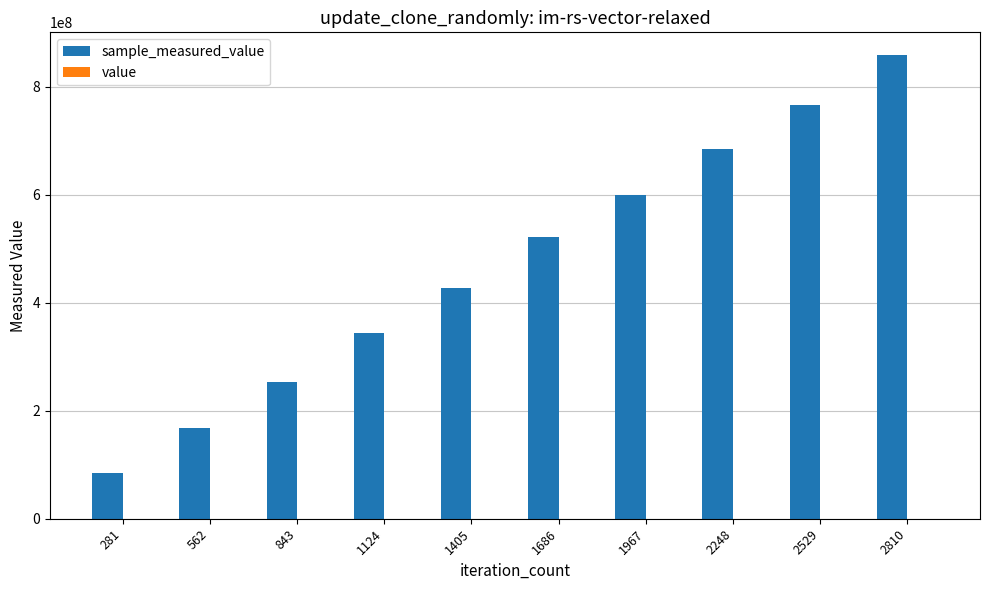

How many groups of bars are there?

10